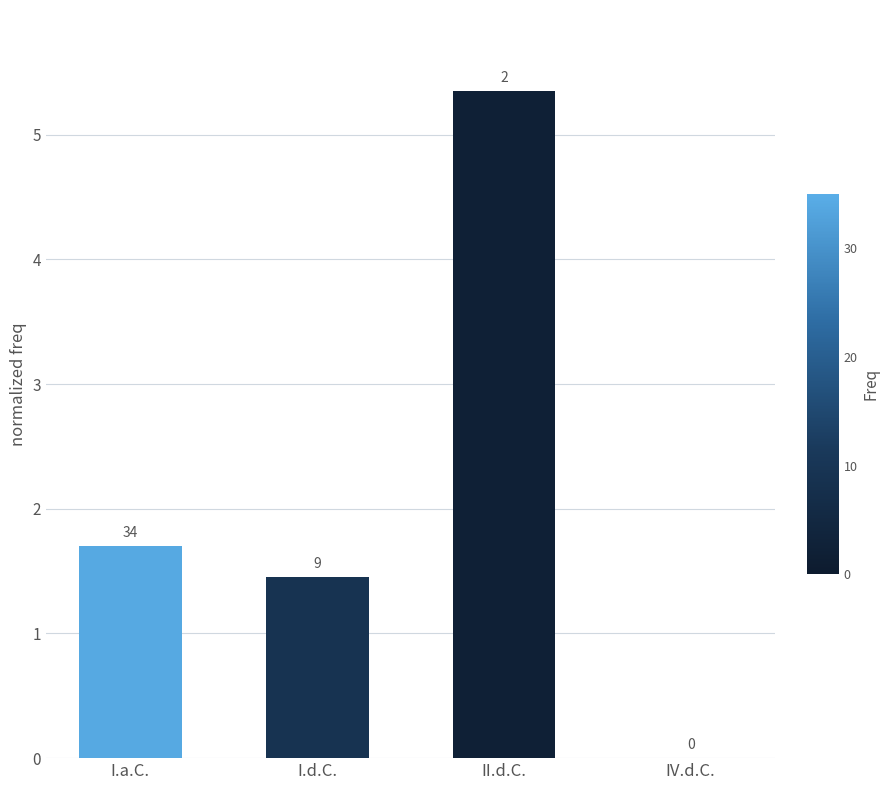

What is the label of the 4th bar from the right?

I.a.C.